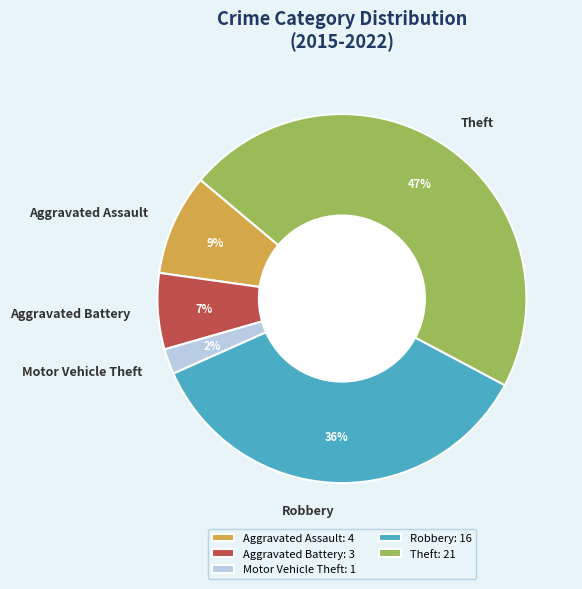

How many segments does this pie chart have?

5